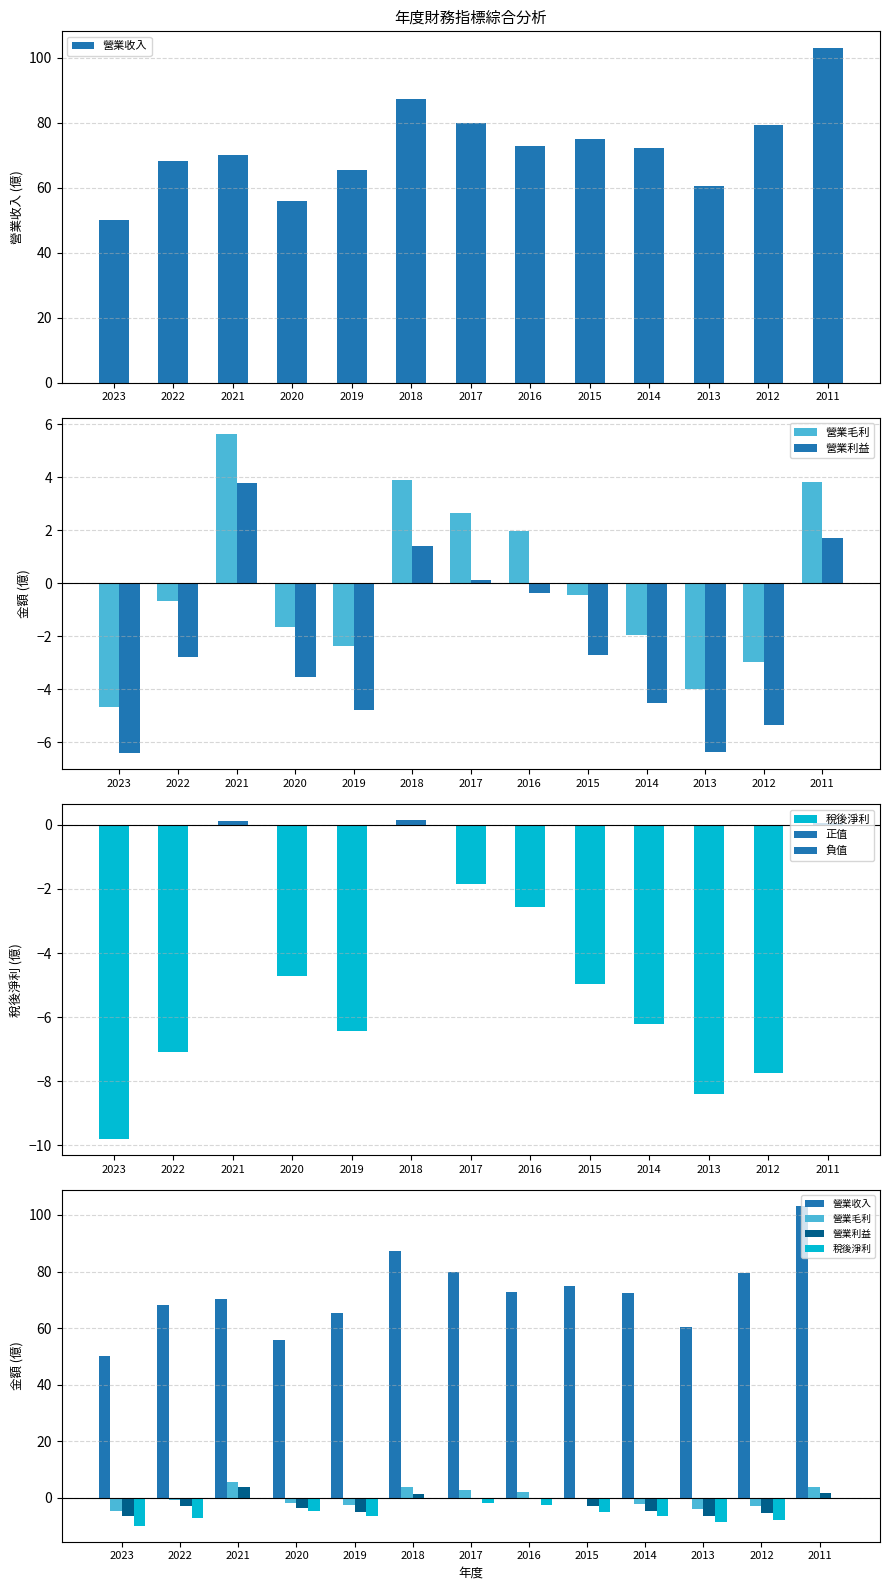

What is the difference between the second highest and minimum values in the 營業毛利 series?

8.6